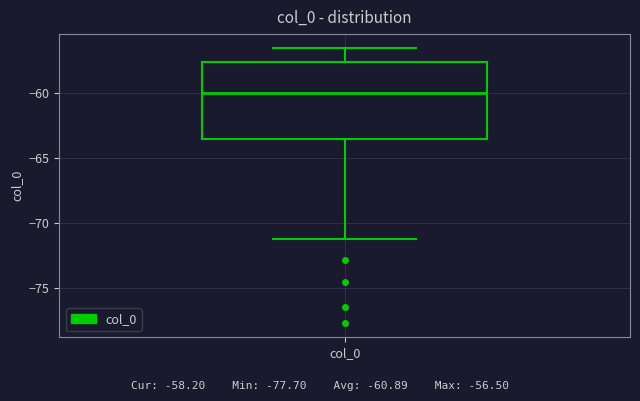

Read this box plot against the y-axis: the position of the median line, the range covered by the box, and the ends of both whiskers. The values are not printed on the chart, so give them approximately, as read against the axis.

median -60.0, box -63.5 to -57.5, whiskers -71.0 to -56.5